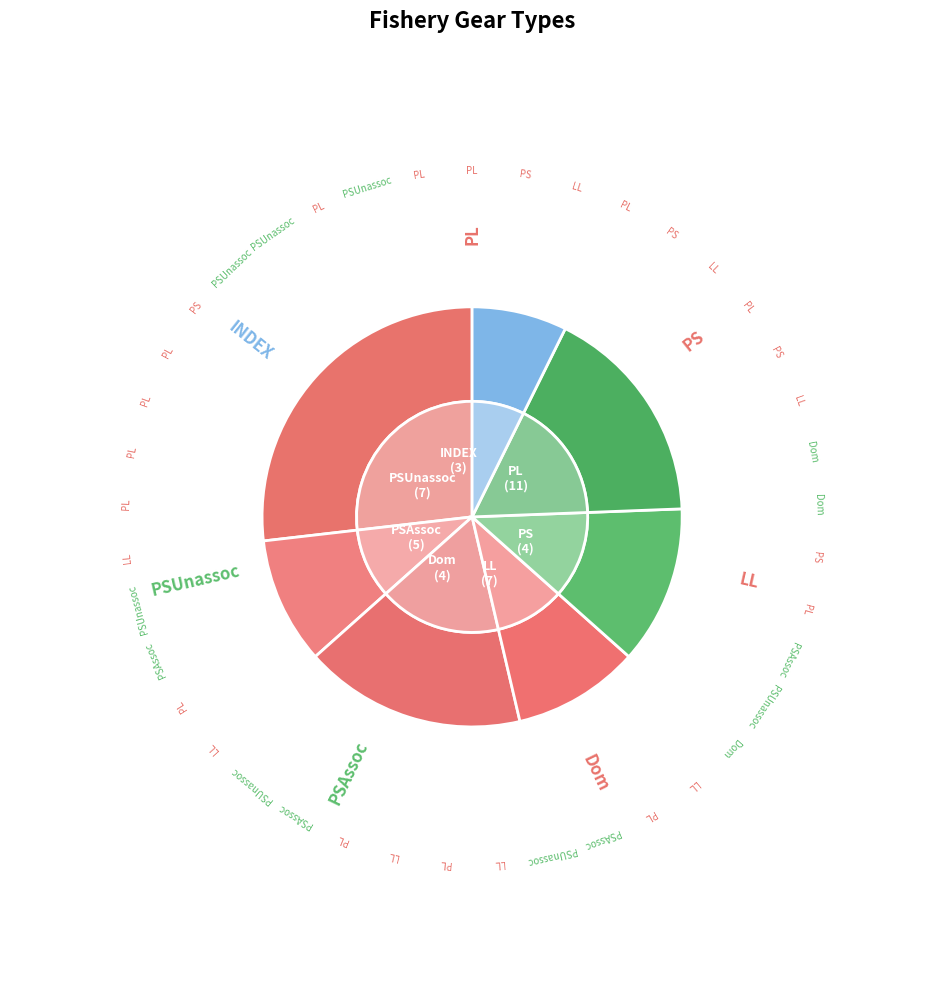

What is the total percentage of PS and INDEX?

17.1%